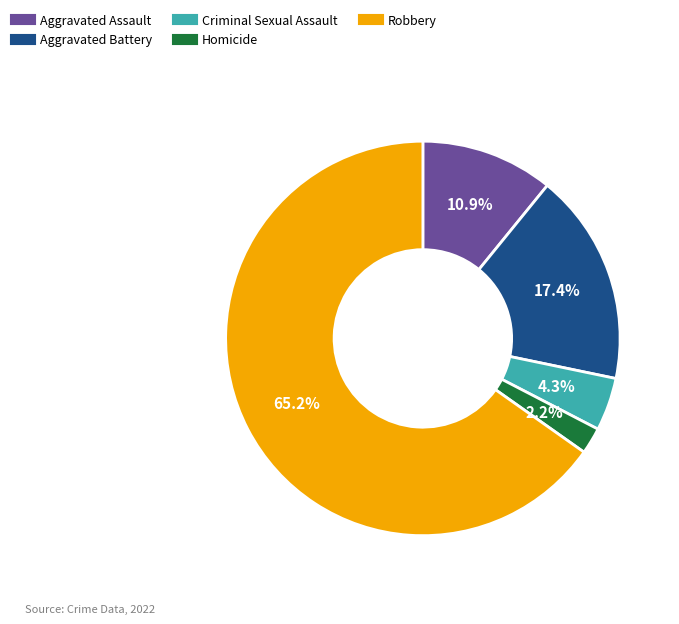

What is the smallest slice in the pie chart?

Homicide